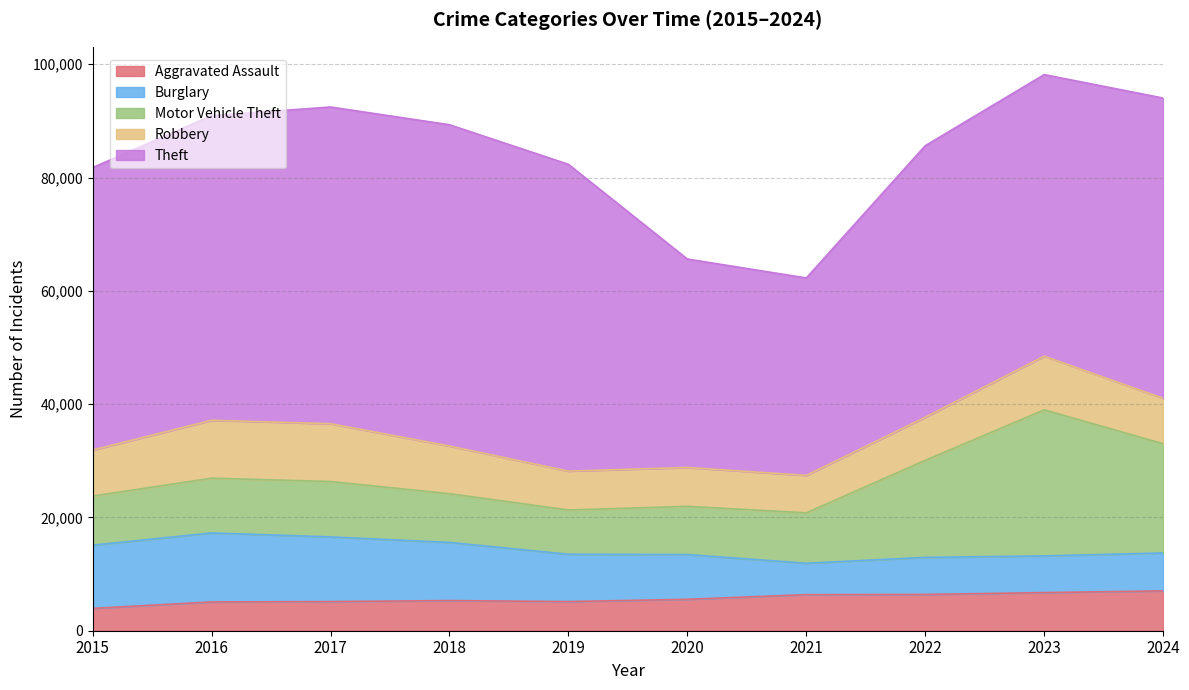

How many categories are shown in the chart?

10